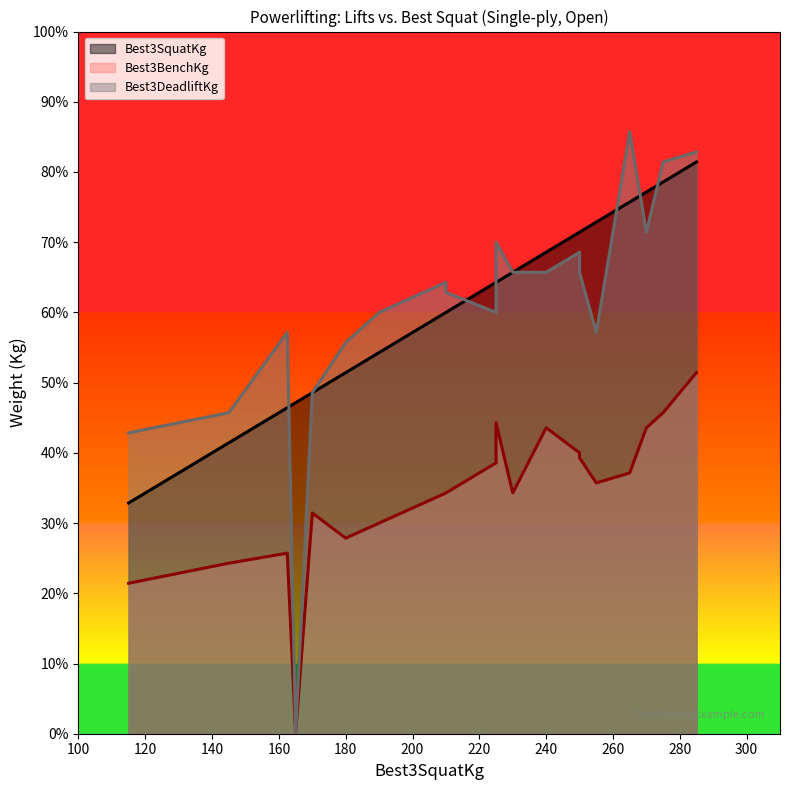

The value of Best3BenchKg at 255 is 125.0. True or false?

True